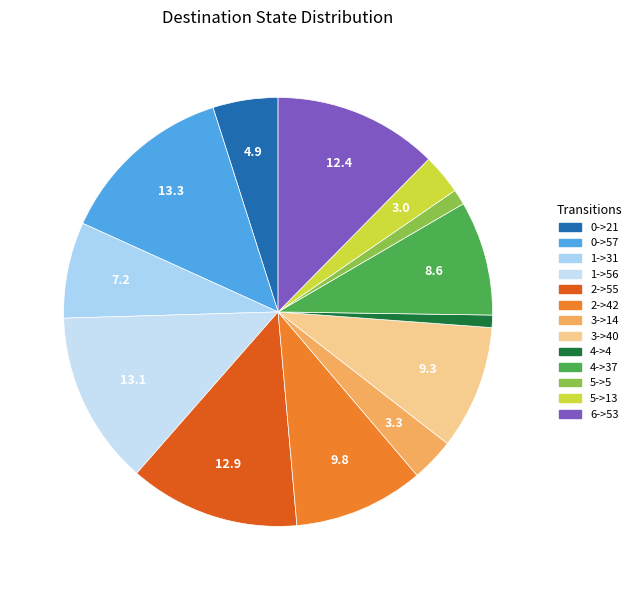

Is 1->31 the majority of the pie?

No